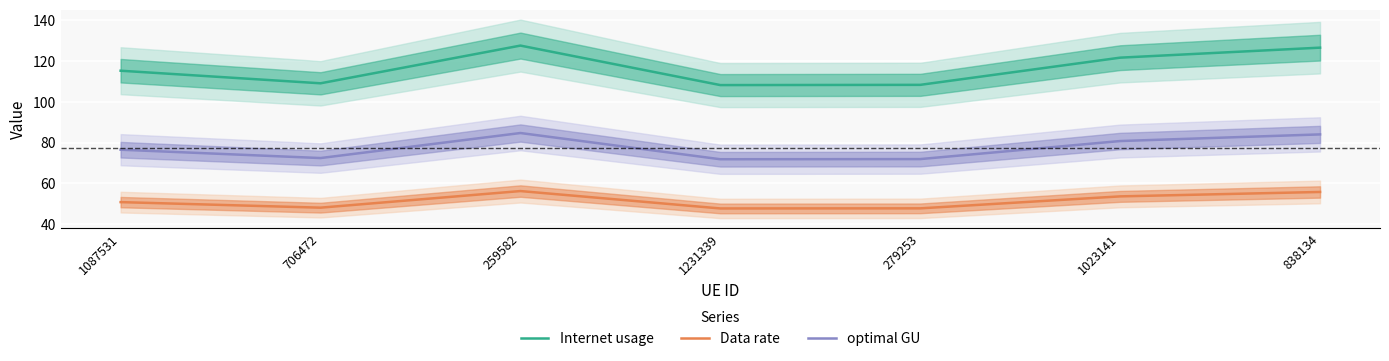

Which category has the lowest value across all series?

1231339